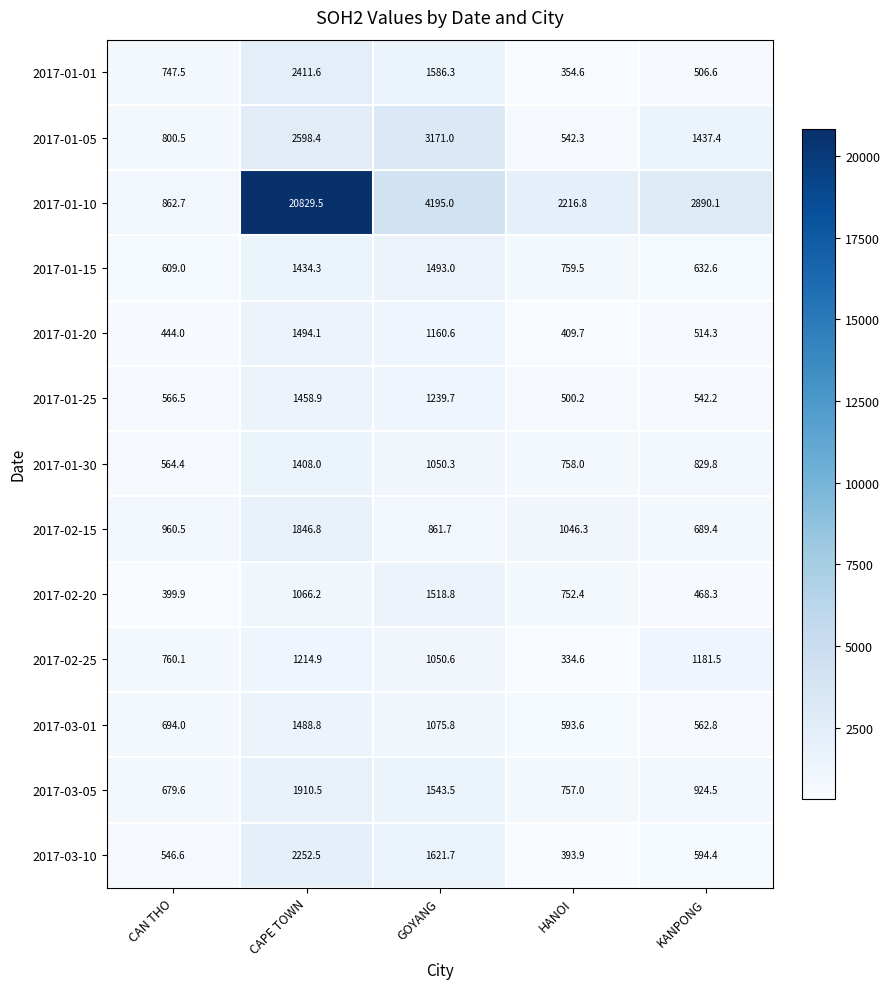

How many values in the 2017-03-05 series exceed 924?

3